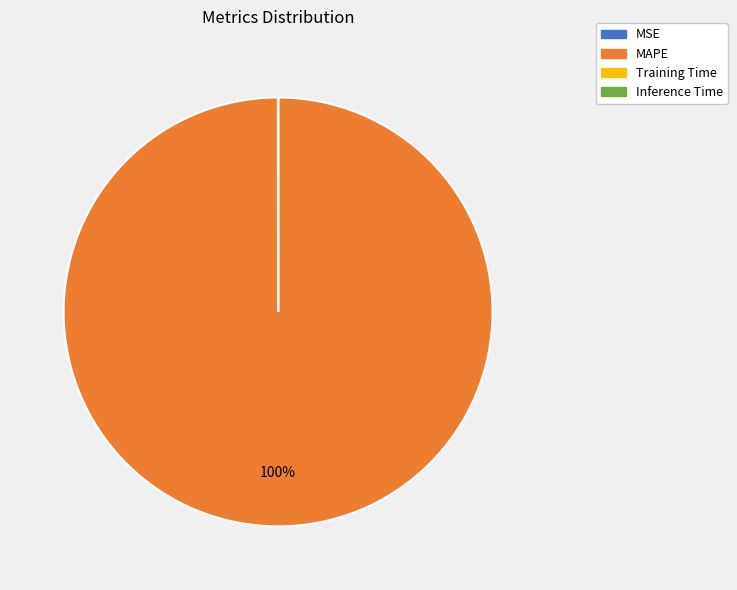

Is it true that MAPE is 90% of the pie?

False